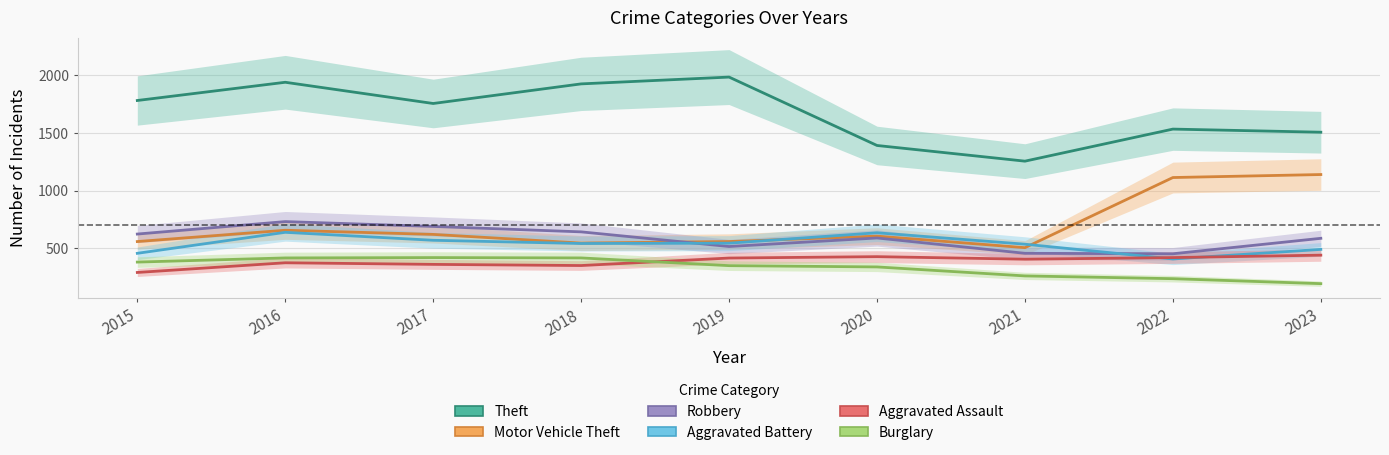

Between 2015 and 2022, which series saw the biggest shift?

Motor Vehicle Theft